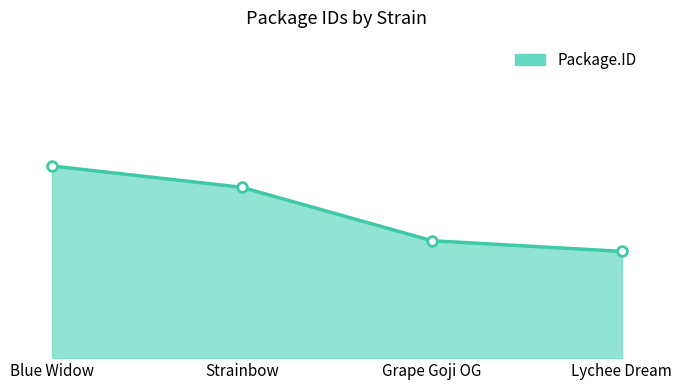

Is this an area chart (filled region under the line)?

Yes